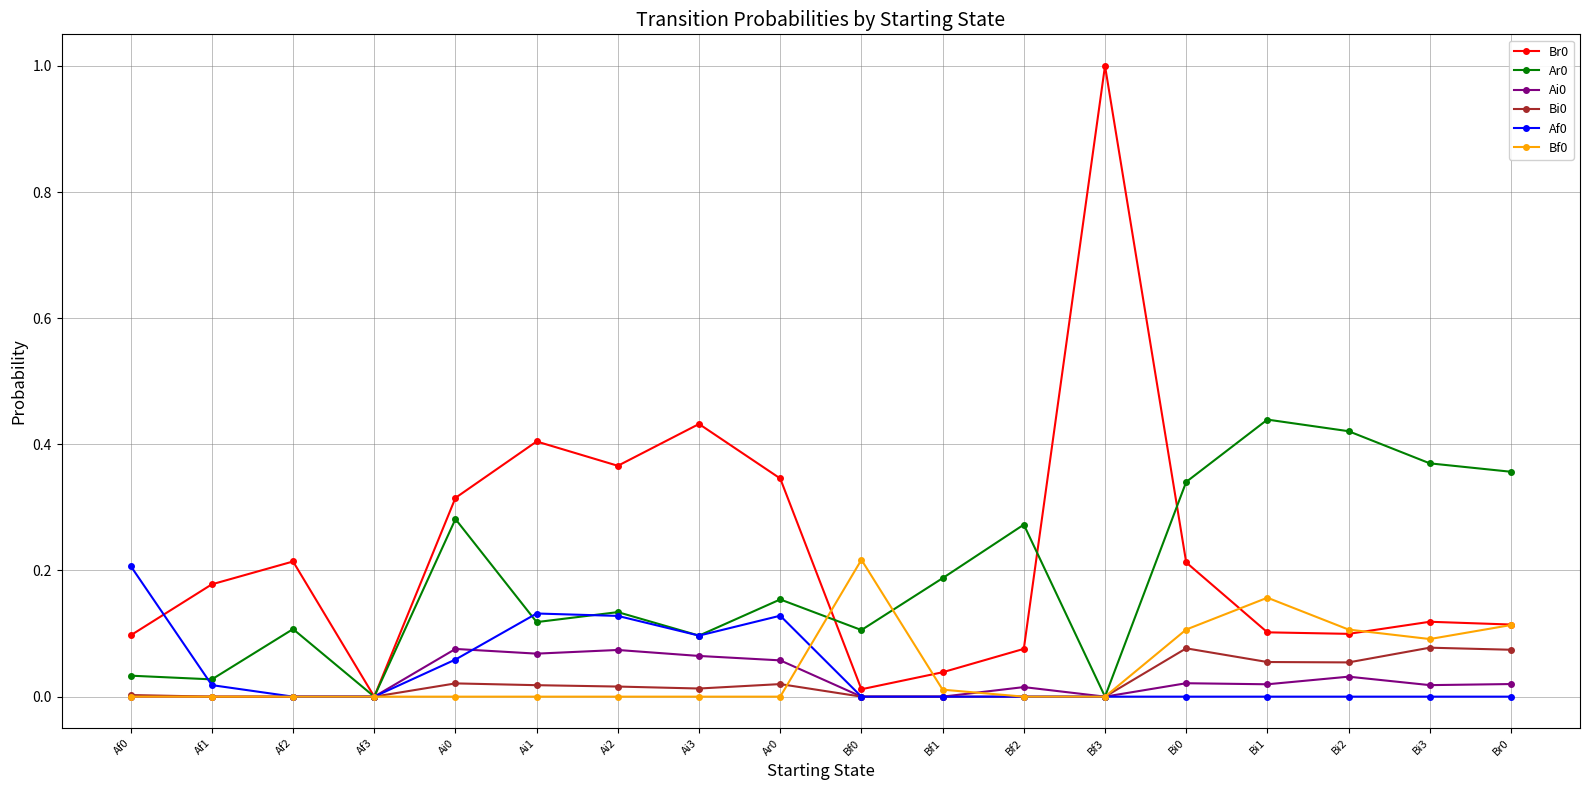

Is the value of Bi0 at Ai1 greater than the value of Bf0 at Bi1?

No